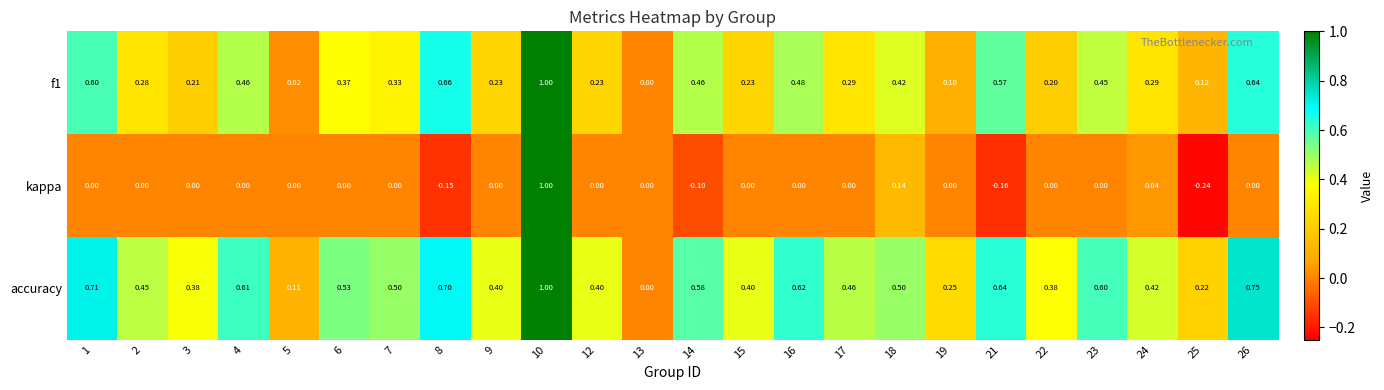

Between 16 and 25, which series saw the biggest shift?

accuracy